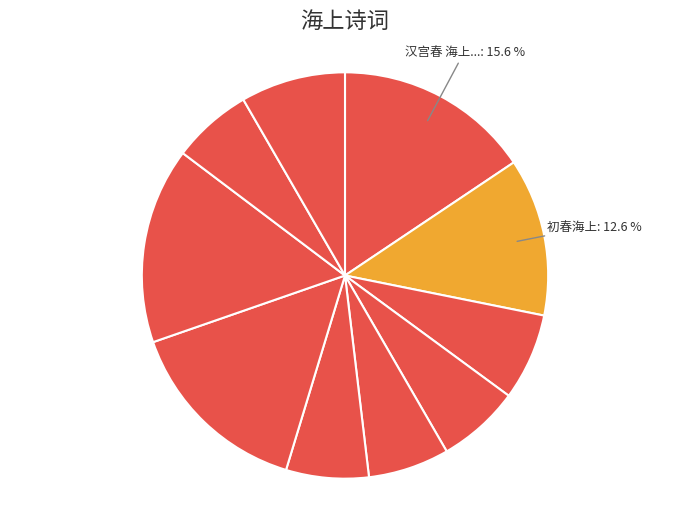

Is there any slice that represents more than half of the pie?

No